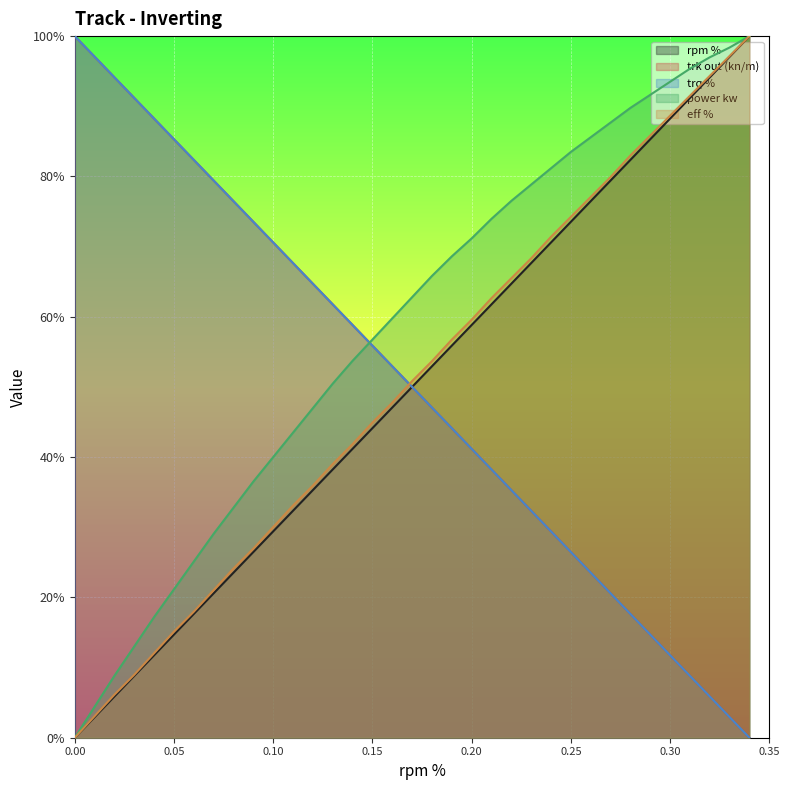

What position from the left is 0.34?

35